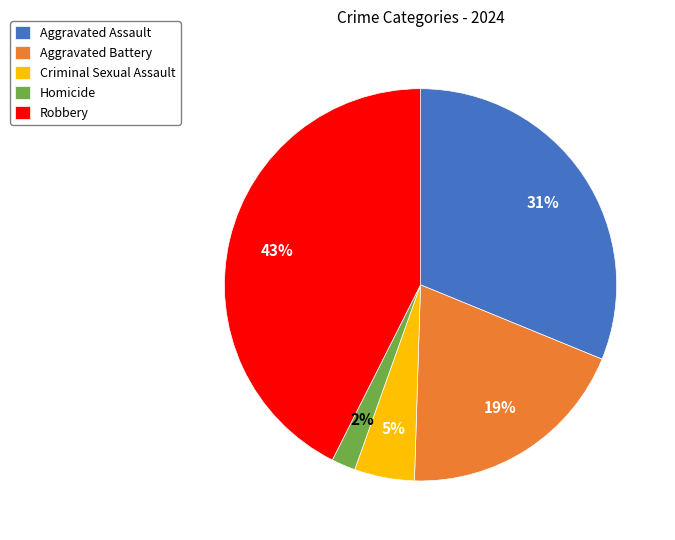

How many slices are in this pie chart?

5